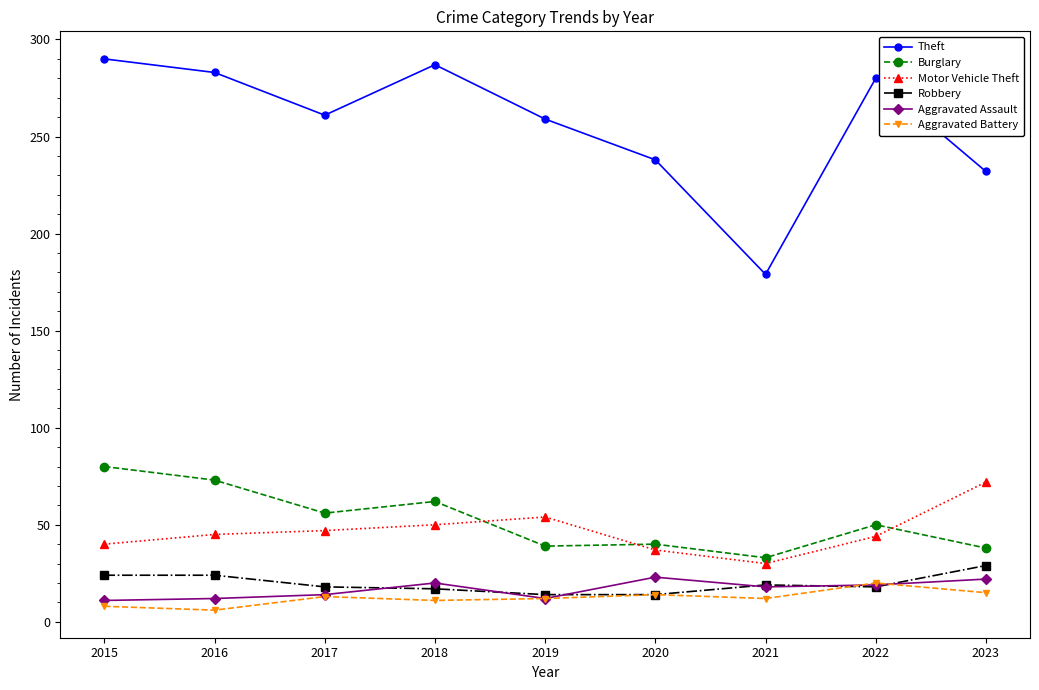

What is the difference between the highest and lowest values at 2021?

167